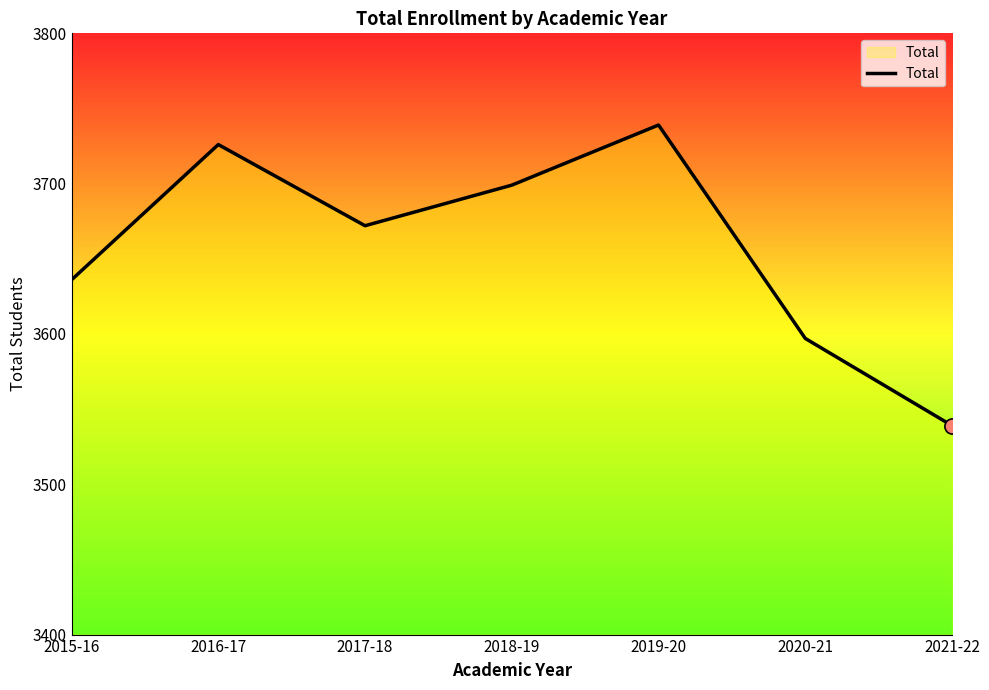

What is the change in value from 2017-18 to 2020-21?

-75